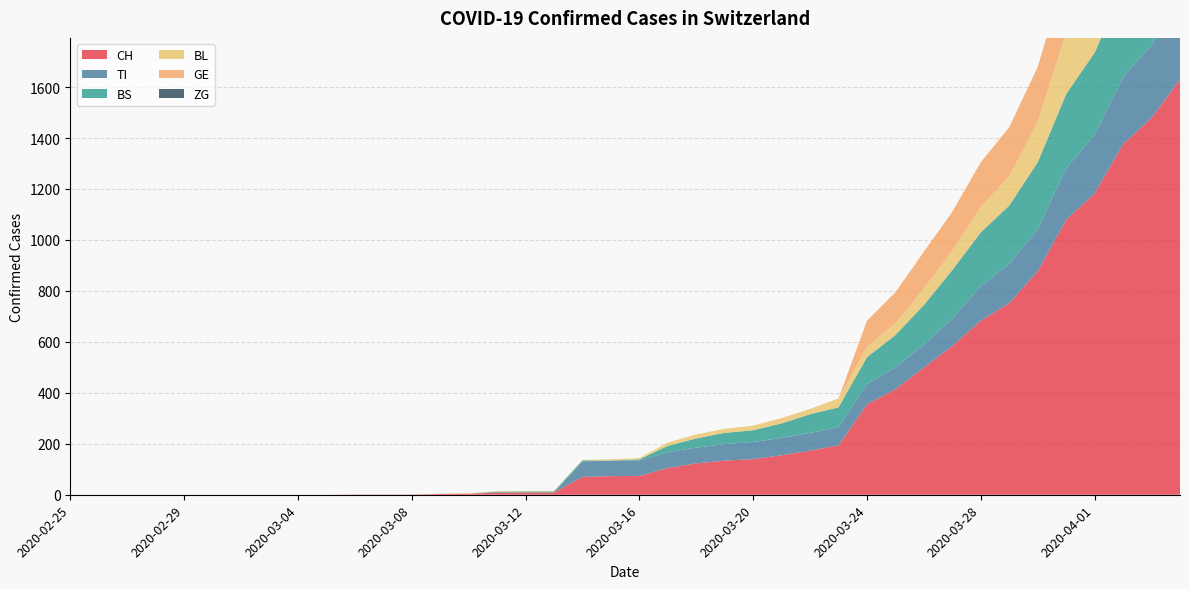

Reading right to left, extract all data points from this chart.

CH: 2020-04-04=1630	2020-04-03=1479	2020-04-02=1376	2020-04-01=1183	2020-03-31=1079	2020-03-30=877	2020-03-29=752	2020-03-28=683	2020-03-27=584	2020-03-26=499	2020-03-25=414	2020-03-24=355	2020-03-23=194	2020-03-22=173	2020-03-21=155	2020-03-20=140	2020-03-19=134	2020-03-18=123	2020-03-17=105	2020-03-16=74	2020-03-15=73	2020-03-14=70	2020-03-13=9	2020-03-12=9	2020-03-11=8	2020-03-10=4	2020-03-09=3	2020-03-08=1	2020-03-07=1	2020-03-06=1	2020-03-05=0	2020-03-04=0	2020-03-03=0	2020-03-02=0	2020-03-01=0	2020-02-29=0	2020-02-28=0	2020-02-27=0	2020-02-26=0	2020-02-25=0
TI: 2020-04-04=314	2020-04-03=287	2020-04-02=263	2020-04-01=229	2020-03-31=202	2020-03-30=165	2020-03-29=155	2020-03-28=136	2020-03-27=107	2020-03-26=91	2020-03-25=85	2020-03-24=80	2020-03-23=71	2020-03-22=70	2020-03-21=68	2020-03-20=67	2020-03-19=65	2020-03-18=62	2020-03-17=62	2020-03-16=61	2020-03-15=61	2020-03-14=61	2020-03-13=0	2020-03-12=0	2020-03-11=0	2020-03-10=0	2020-03-09=0	2020-03-08=0	2020-03-07=0	2020-03-06=0	2020-03-05=0	2020-03-04=0	2020-03-03=0	2020-03-02=0	2020-03-01=0	2020-02-29=0	2020-02-28=0	2020-02-27=0	2020-02-26=0	2020-02-25=0
BS: 2020-04-04=434	2020-04-03=397	2020-04-02=350	2020-04-01=323	2020-03-31=292	2020-03-30=263	2020-03-29=228	2020-03-28=211	2020-03-27=191	2020-03-26=155	2020-03-25=128	2020-03-24=105	2020-03-23=78	2020-03-22=73	2020-03-21=57	2020-03-20=46	2020-03-19=44	2020-03-18=36	2020-03-17=25	2020-03-16=4	2020-03-15=0	2020-03-14=4	2020-03-13=4	2020-03-12=4	2020-03-11=4	2020-03-10=0	2020-03-09=0	2020-03-08=0	2020-03-07=0	2020-03-06=0	2020-03-05=0	2020-03-04=0	2020-03-03=0	2020-03-02=0	2020-03-01=0	2020-02-29=0	2020-02-28=0	2020-02-27=0	2020-02-26=0	2020-02-25=0
BL: 2020-04-04=298	2020-04-03=266	2020-04-02=262	2020-04-01=249	2020-03-31=242	2020-03-30=158	2020-03-29=115	2020-03-28=100	2020-03-27=76	2020-03-26=65	2020-03-25=46	2020-03-24=40	2020-03-23=35	2020-03-22=21	2020-03-21=21	2020-03-20=18	2020-03-19=16	2020-03-18=16	2020-03-17=13	2020-03-16=5	2020-03-15=5	2020-03-14=2	2020-03-13=2	2020-03-12=2	2020-03-11=2	2020-03-10=2	2020-03-09=1	2020-03-08=0	2020-03-07=0	2020-03-06=0	2020-03-05=0	2020-03-04=0	2020-03-03=0	2020-03-02=0	2020-03-01=0	2020-02-29=0	2020-02-28=0	2020-02-27=0	2020-02-26=0	2020-02-25=0
GE: 2020-04-04=305	2020-04-03=284	2020-04-02=283	2020-04-01=260	2020-03-31=241	2020-03-30=216	2020-03-29=193	2020-03-28=175	2020-03-27=153	2020-03-26=144	2020-03-25=122	2020-03-24=103	2020-03-23=0	2020-03-22=0	2020-03-21=0	2020-03-20=0	2020-03-19=0	2020-03-18=0	2020-03-17=0	2020-03-16=0	2020-03-15=0	2020-03-14=0	2020-03-13=0	2020-03-12=0	2020-03-11=0	2020-03-10=0	2020-03-09=0	2020-03-08=0	2020-03-07=0	2020-03-06=0	2020-03-05=0	2020-03-04=0	2020-03-03=0	2020-03-02=0	2020-03-01=0	2020-02-29=0	2020-02-28=0	2020-02-27=0	2020-02-26=0	2020-02-25=0
ZG: 2020-04-04=0	2020-04-03=0	2020-04-02=0	2020-04-01=0	2020-03-31=0	2020-03-30=0	2020-03-29=0	2020-03-28=0	2020-03-27=0	2020-03-26=0	2020-03-25=0	2020-03-24=0	2020-03-23=0	2020-03-22=0	2020-03-21=0	2020-03-20=0	2020-03-19=0	2020-03-18=0	2020-03-17=0	2020-03-16=0	2020-03-15=0	2020-03-14=0	2020-03-13=0	2020-03-12=0	2020-03-11=0	2020-03-10=0	2020-03-09=0	2020-03-08=0	2020-03-07=0	2020-03-06=0	2020-03-05=0	2020-03-04=0	2020-03-03=0	2020-03-02=0	2020-03-01=0	2020-02-29=0	2020-02-28=0	2020-02-27=0	2020-02-26=0	2020-02-25=0